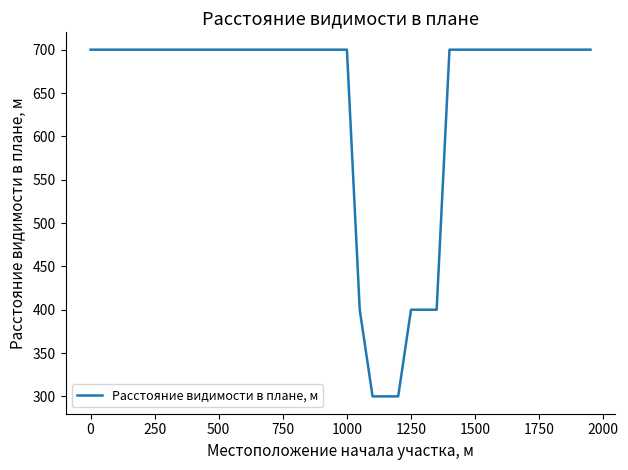

How many lines are shown in the chart?

1